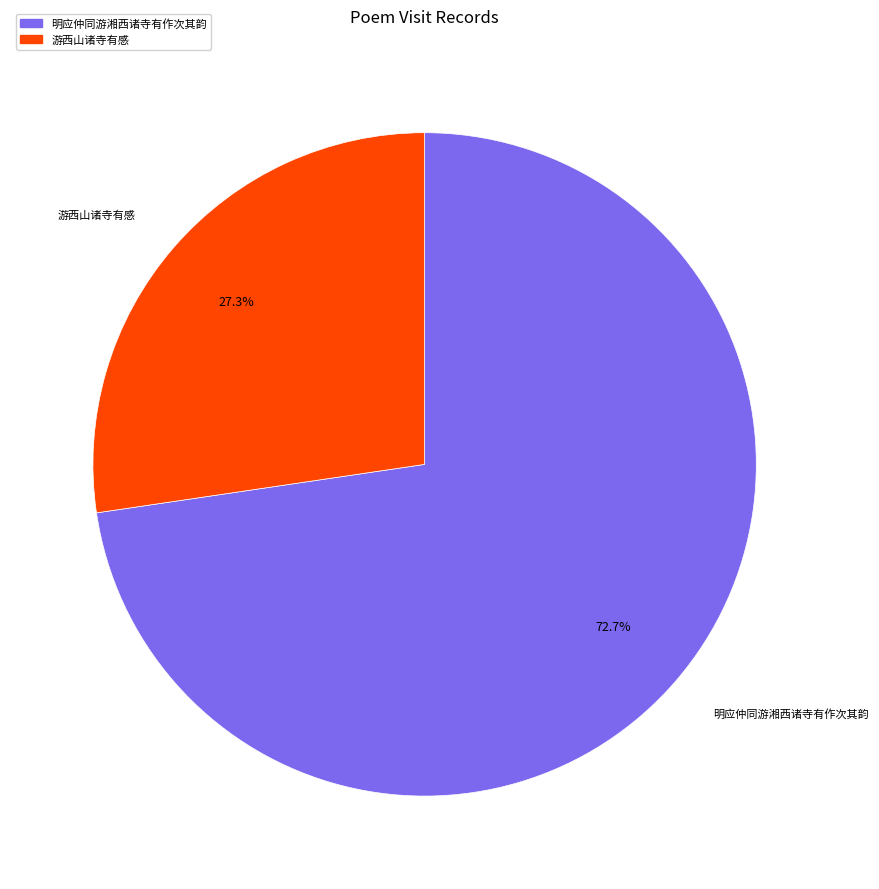

To the nearest percent, what is the combined percentage of 游西山诸寺有感 and 明应仲同游湘西诸寺有作次其韵?

100%